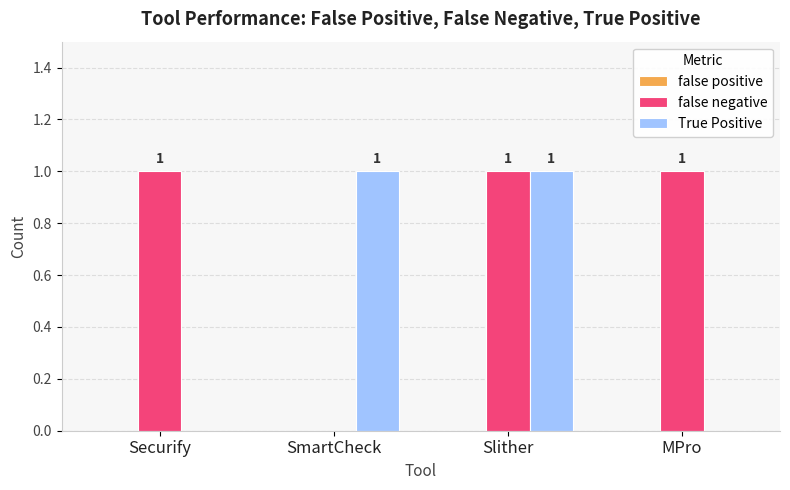

The value of True Positive at MPro is 0. True or false?

True